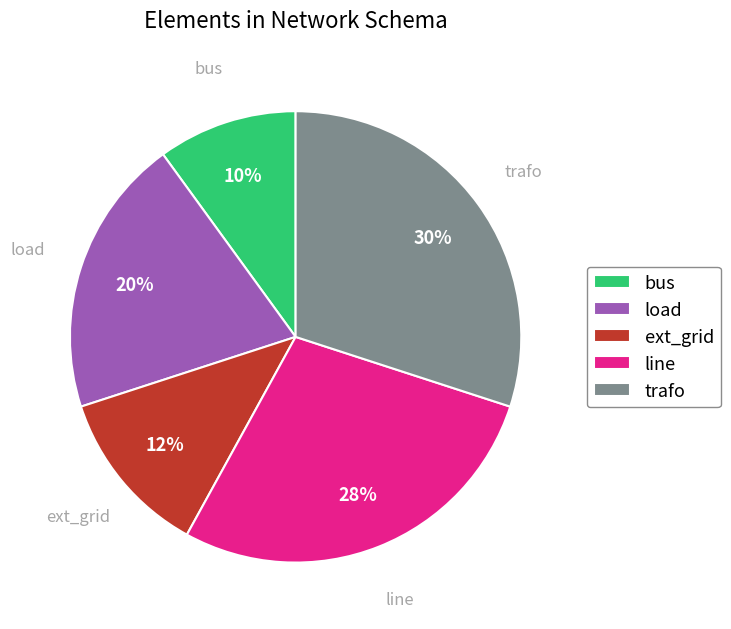

How many slices are in this pie chart?

5